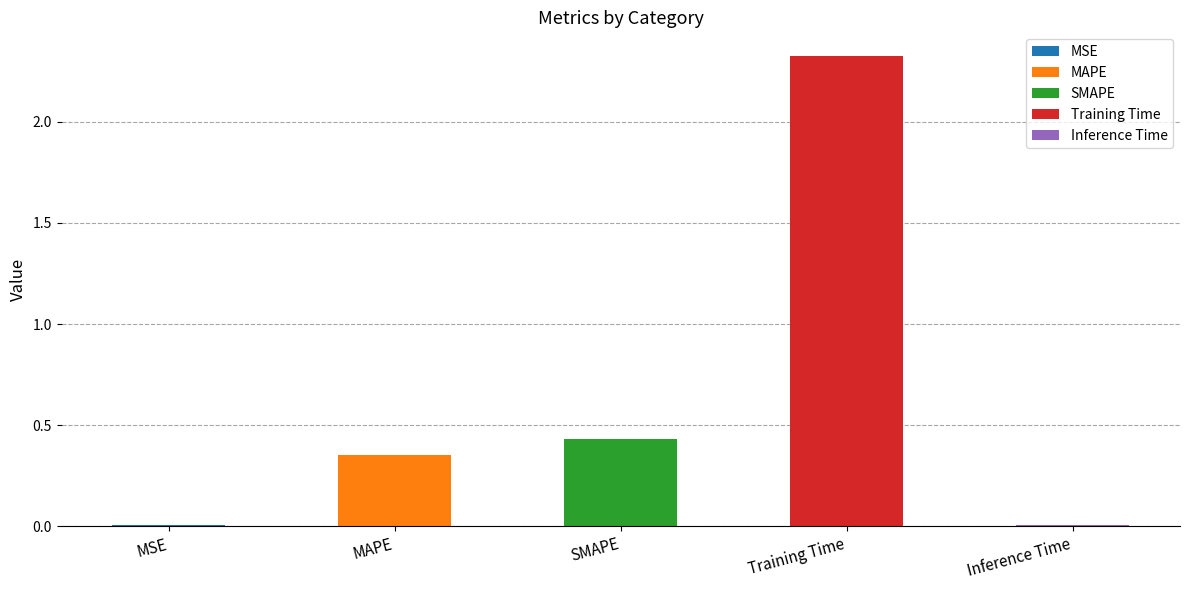

List the labels in order of value, largest first.

Training Time, SMAPE, MAPE, Inference Time, MSE